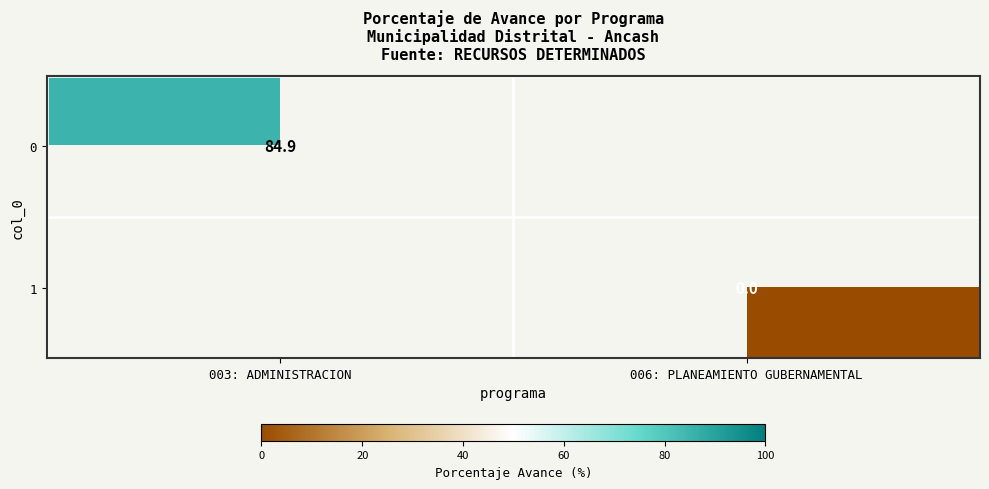

Is it true that 0 equals 116.4 at 003: ADMINISTRACION?

False